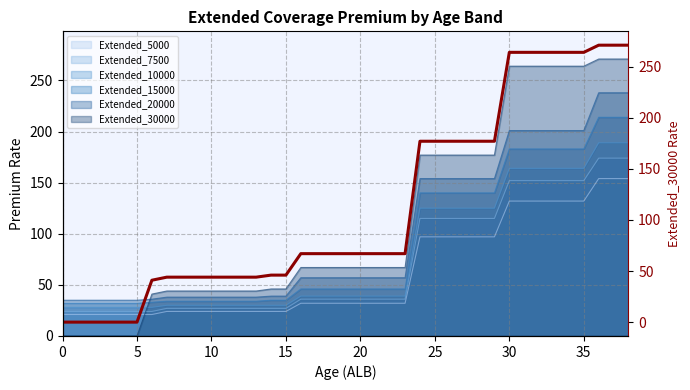

What is the lowest value of the Extended_7500 series?

24